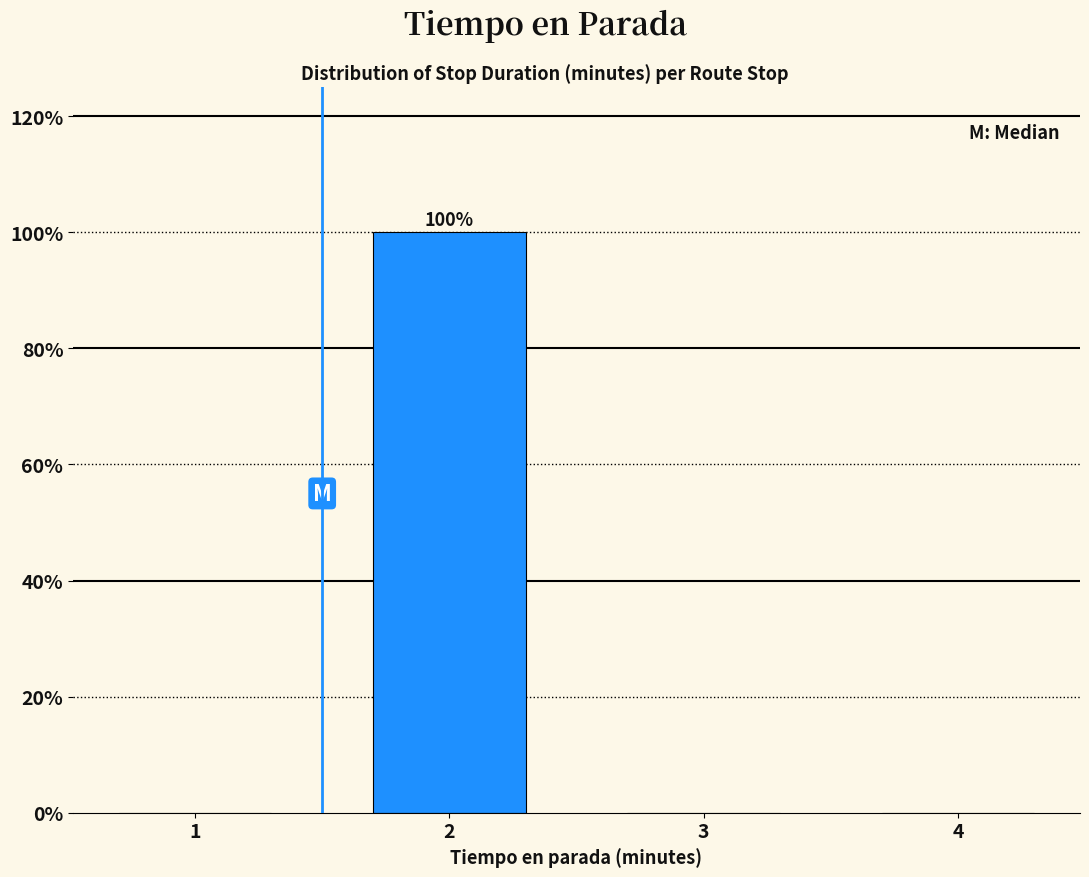

Reading left to right, extract all data points from this chart.

1=0	2=100	3=0	4=0